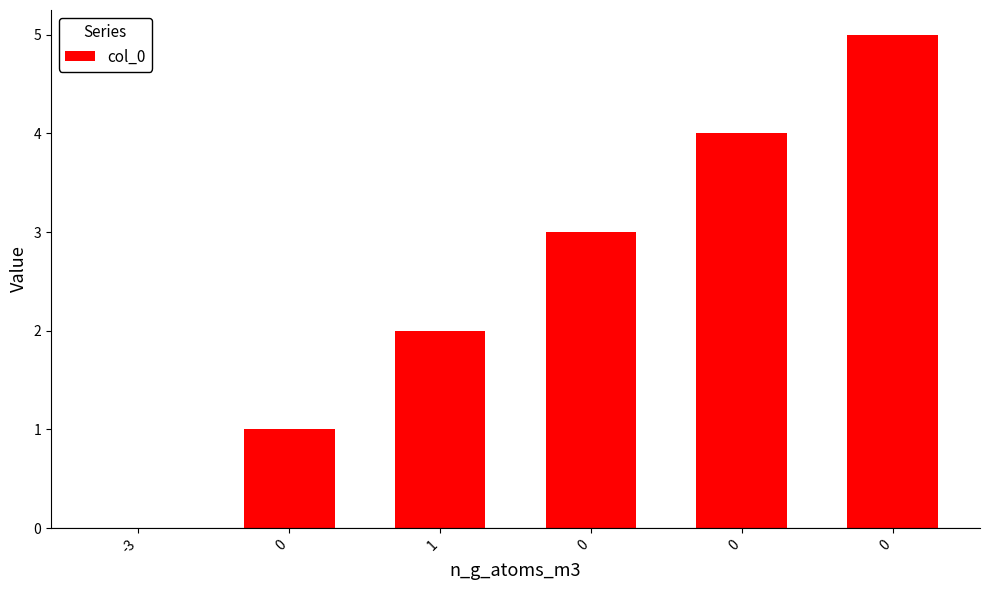

What value does the data have at 1?

2